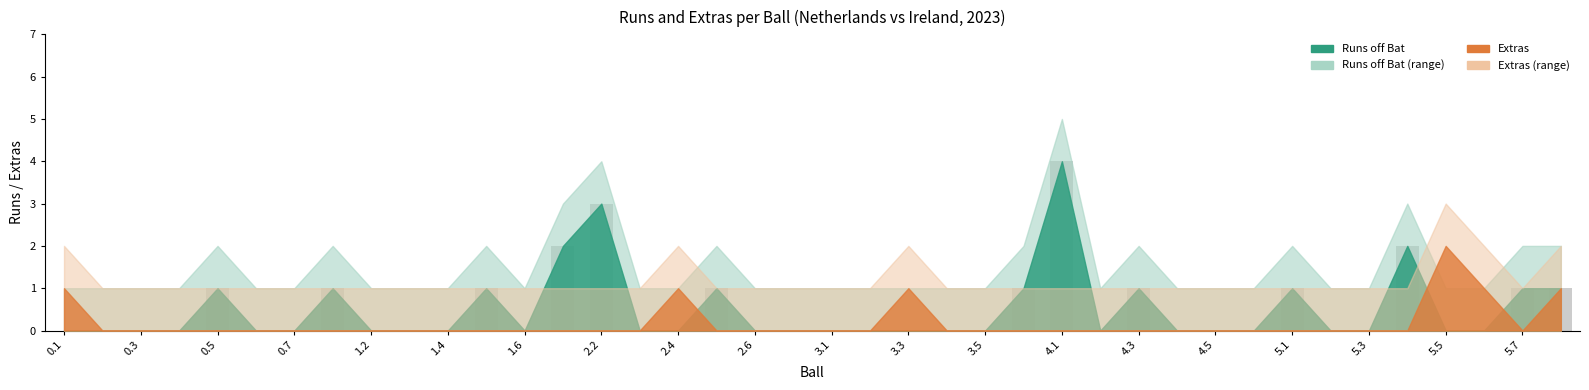

What is the greatest value displayed?

4